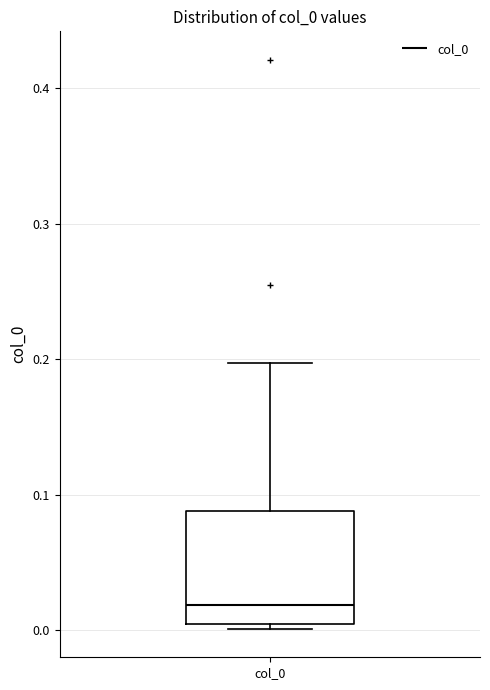

Read this box plot against the y-axis: the position of the median line, the range covered by the box, and the ends of both whiskers. The values are not printed on the chart, so give them approximately, as read against the axis.

median 0.02, box 0.00 to 0.09, whiskers 0.00 (just below the box's lower edge) to 0.20